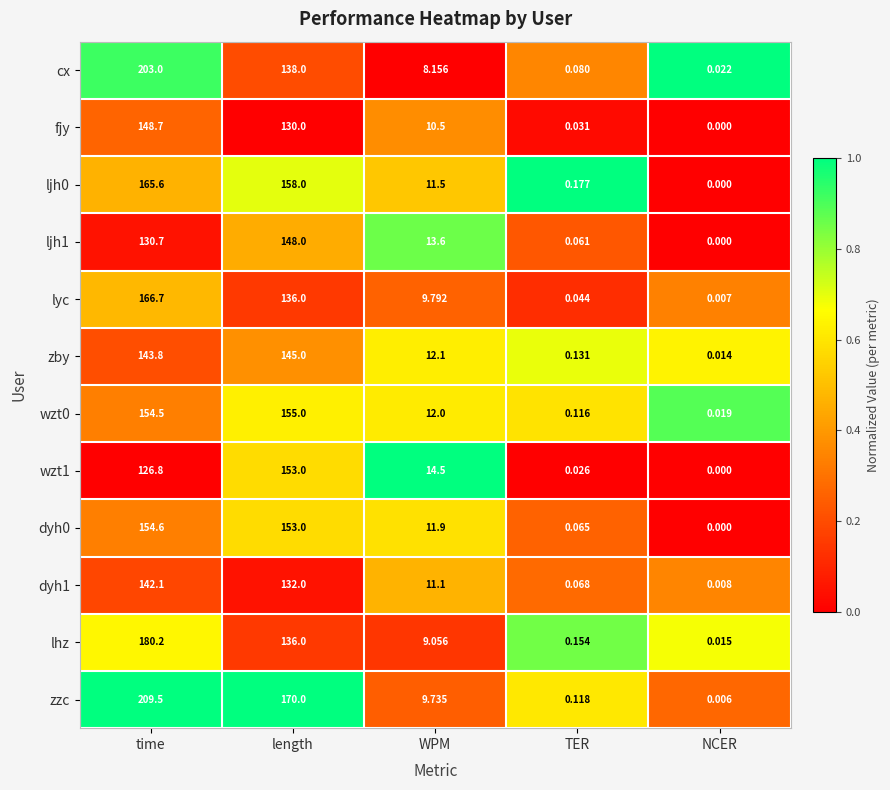

Which series has the largest total across all categories?

zzc